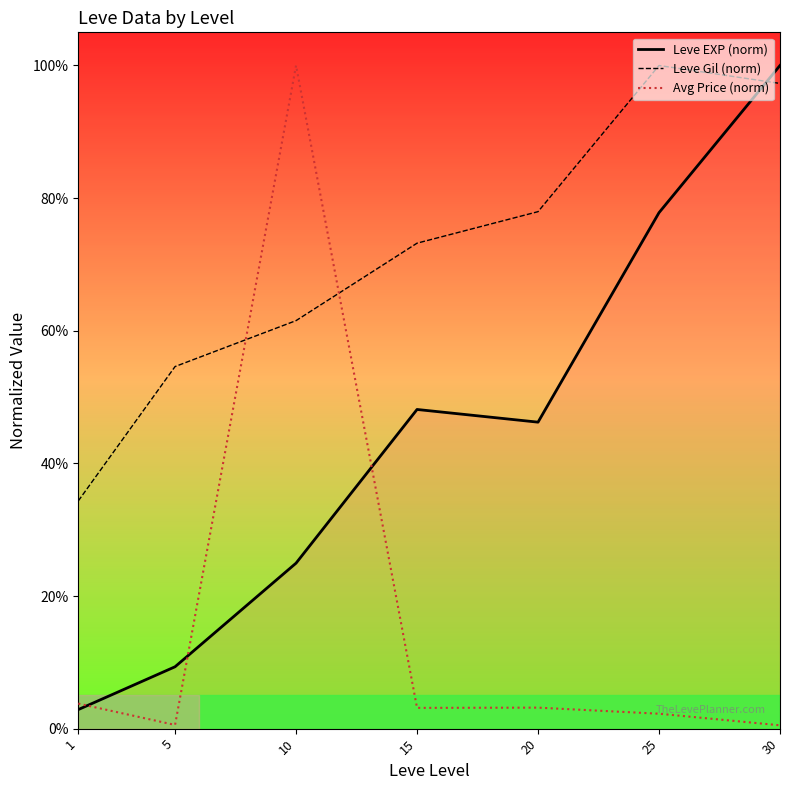

Between 25 and 30, which is larger?

30